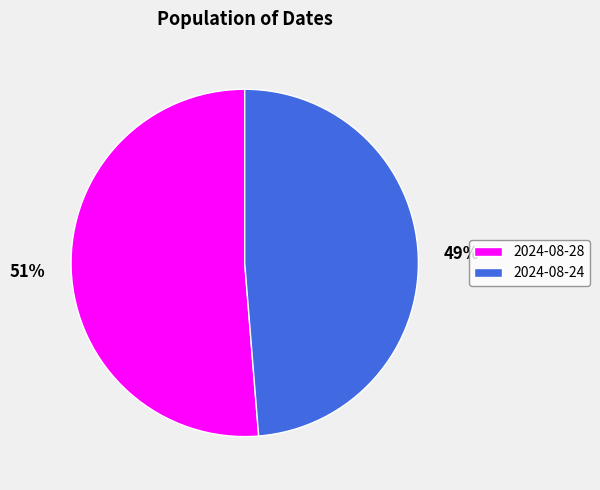

Is 2024-08-24 the majority of the pie?

No